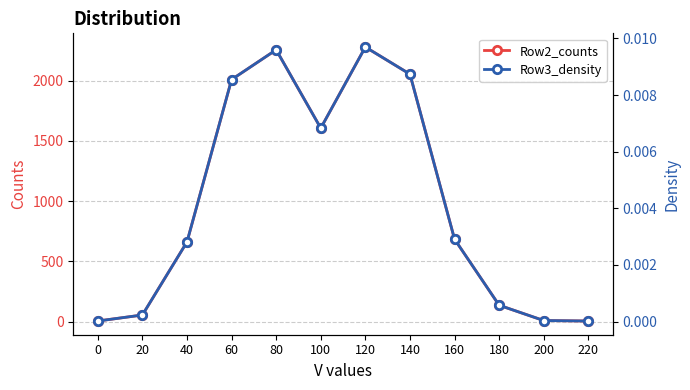

Which category has the highest value in the Row2_counts series?

120